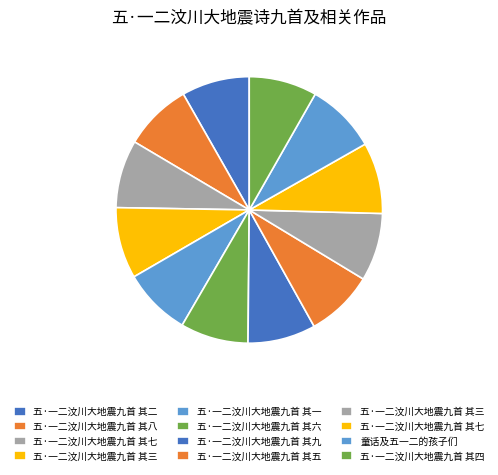

Count the number of slices in the pie.

12